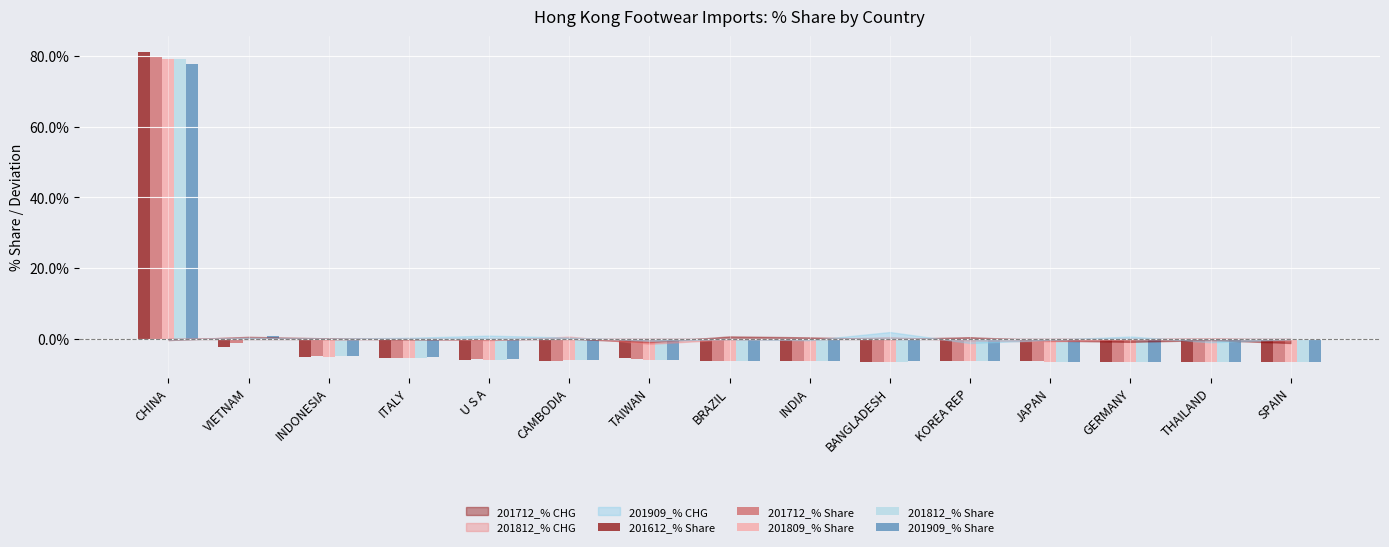

What is the total value across all series at U S A?

-29.0